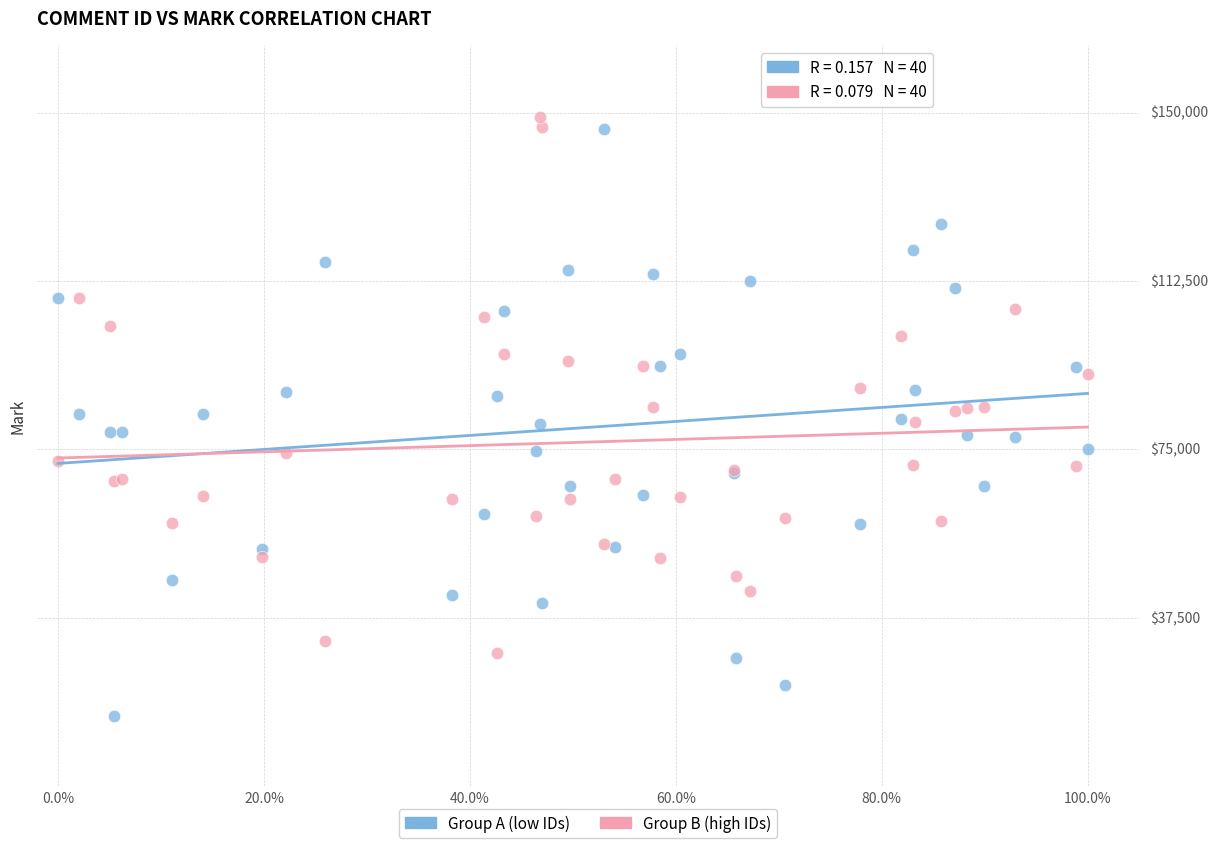

Which series reaches the maximum Y coordinate?

Group B (high IDs)